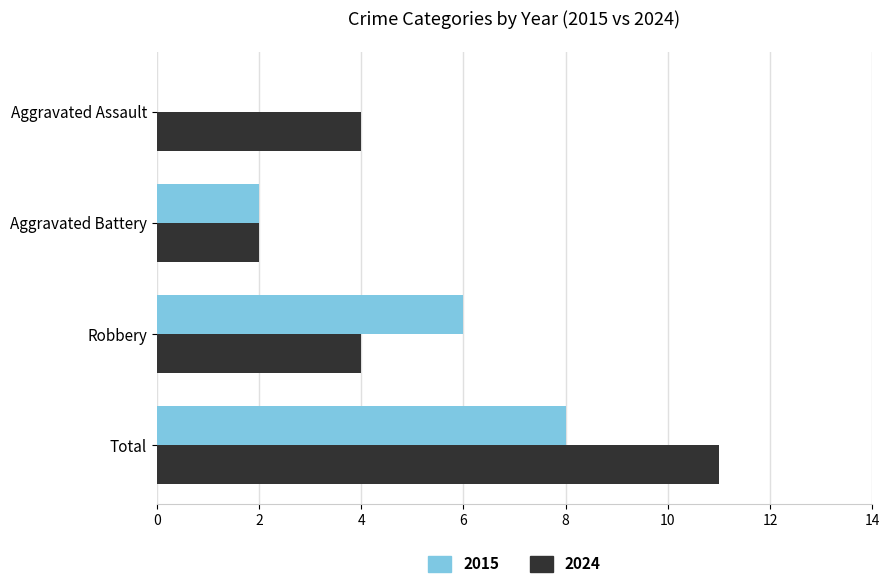

Is the value of 2024 at Aggravated Battery greater than the value of 2015 at Total?

No